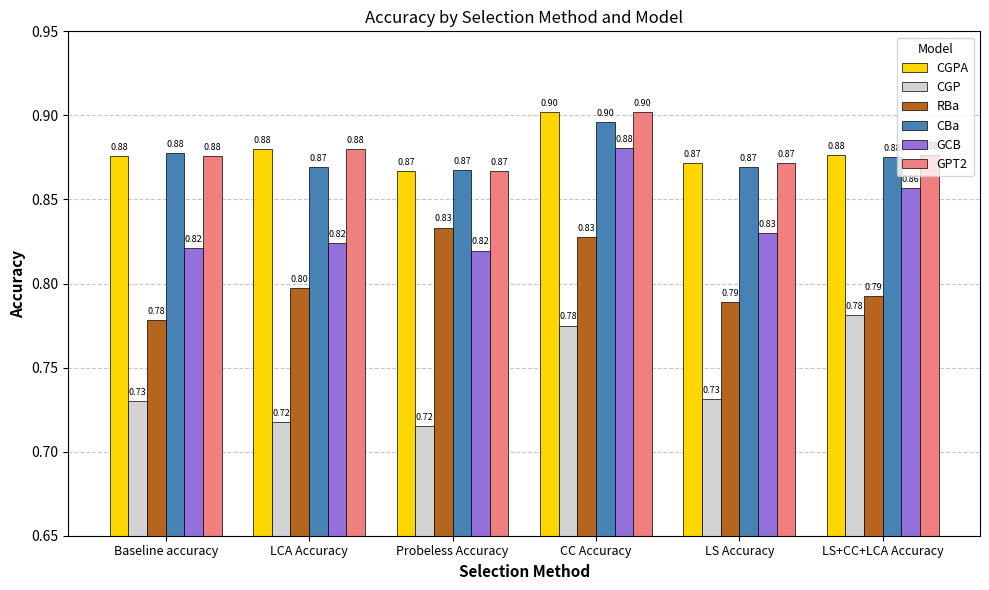

Which category has the highest value in the GPT2 series?

CC Accuracy